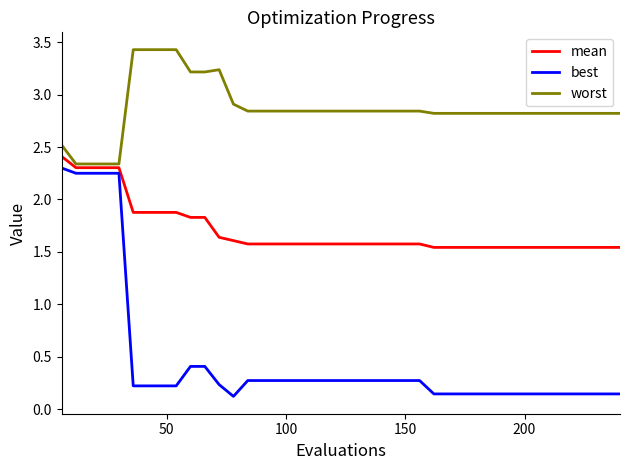

Which series has the largest total across all categories?

worst